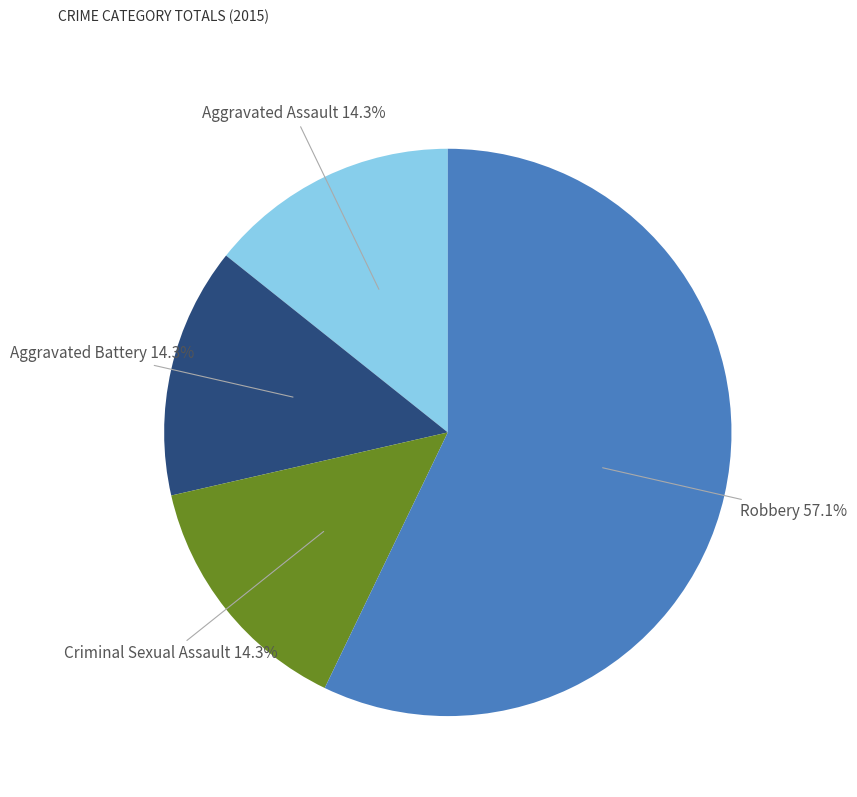

Is it true that Robbery is 63% of the pie?

False